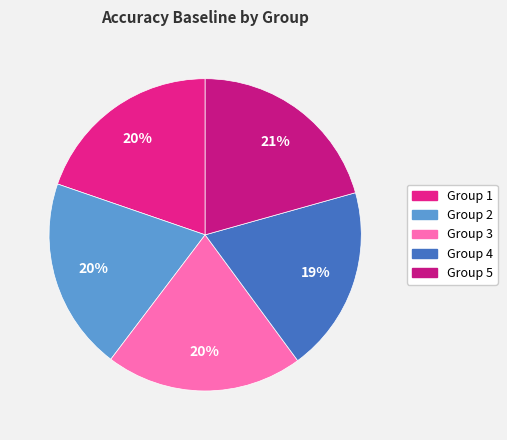

How many segments does this pie chart have?

5